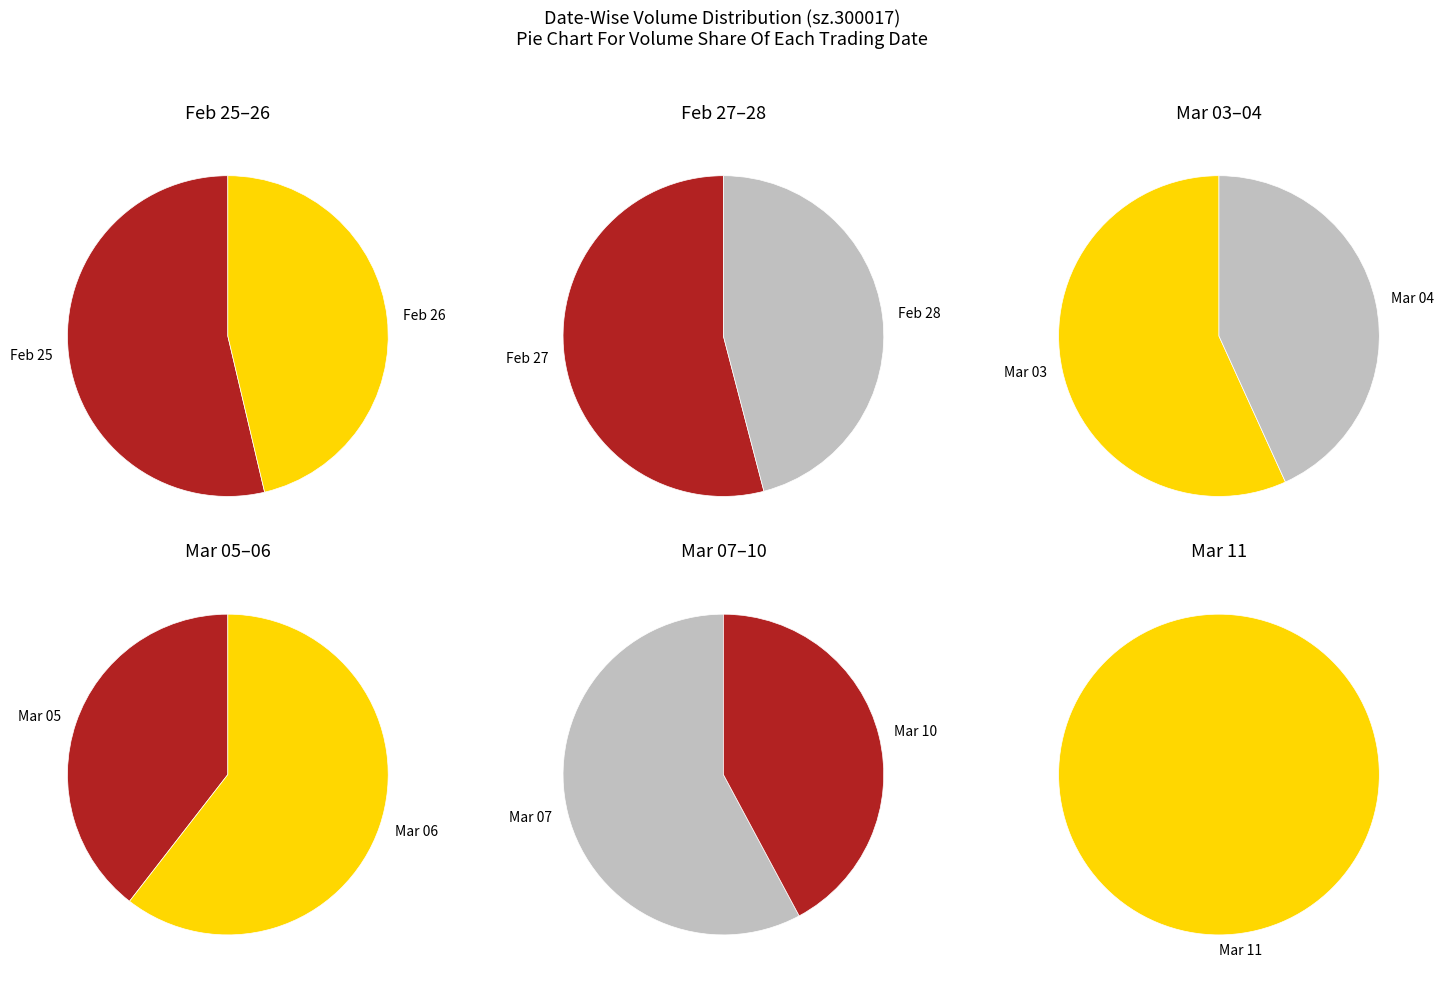

Which category has the biggest portion of the pie?

2025-02-25